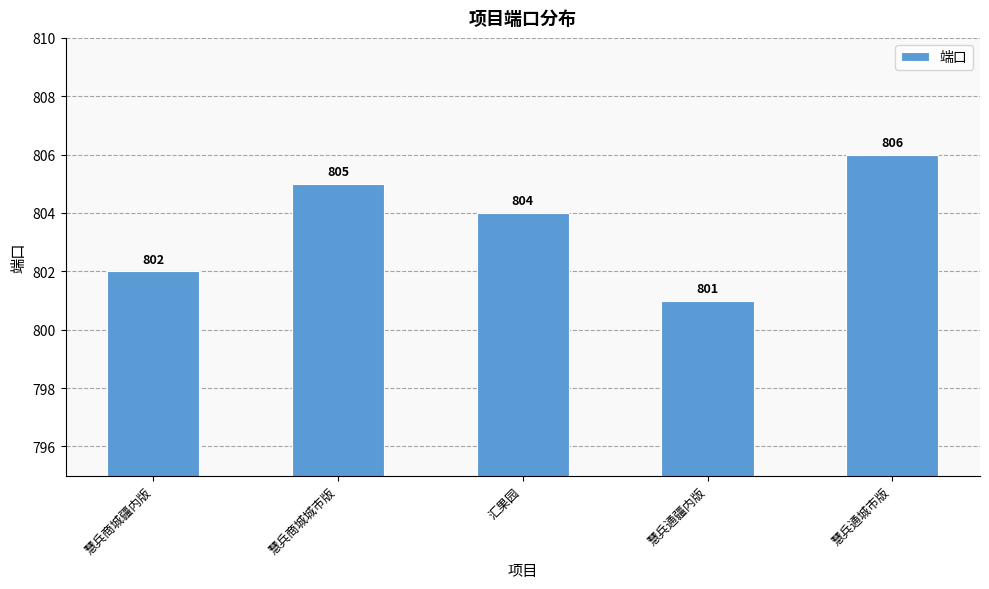

At which label does the data first exceed 804?

慧兵商城城市版